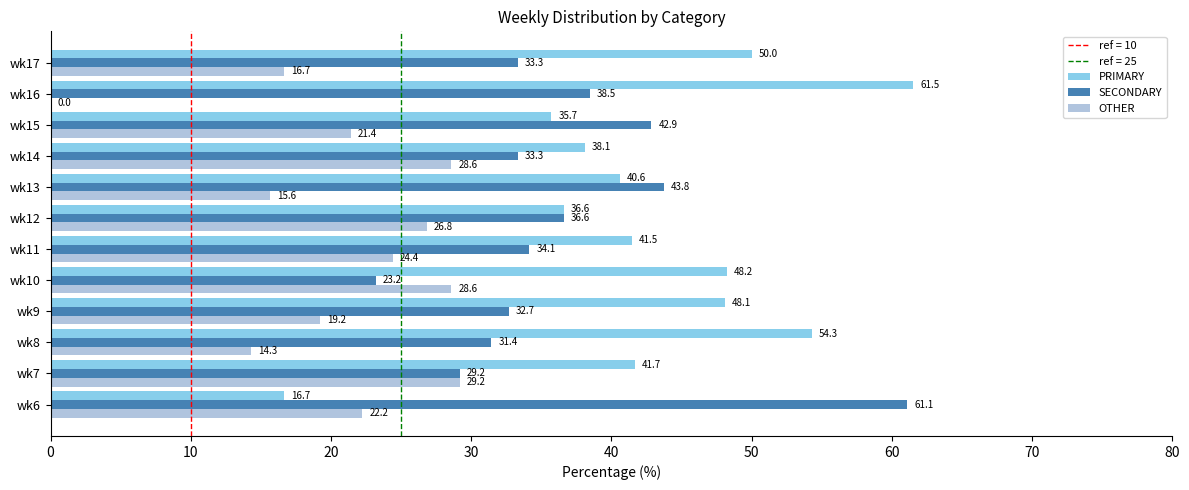

Where is SECONDARY nearest to the value 42?

wk15